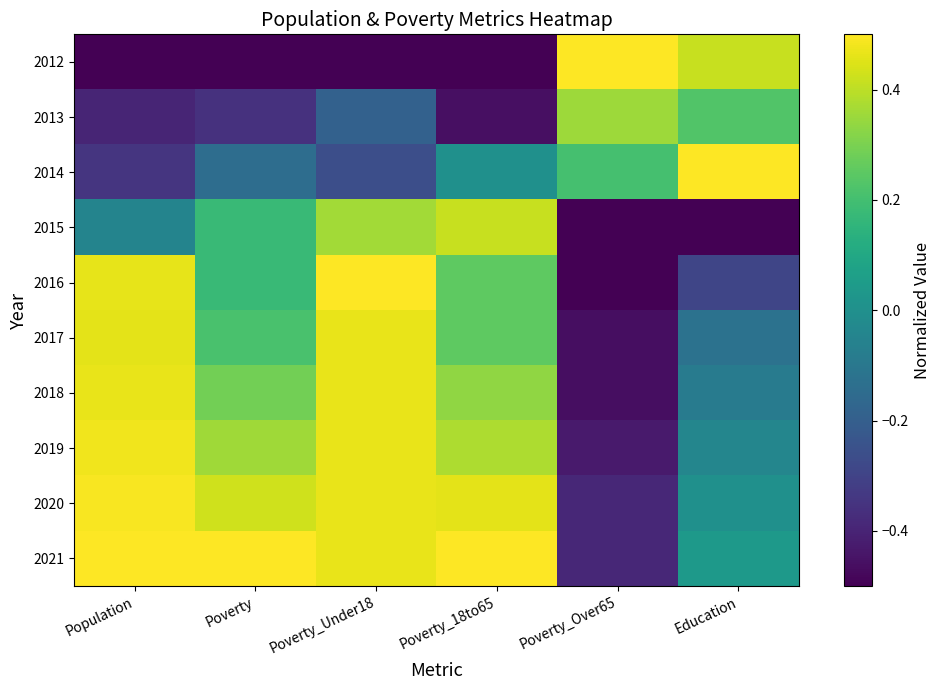

What is the minimum value shown in the chart?

-0.5